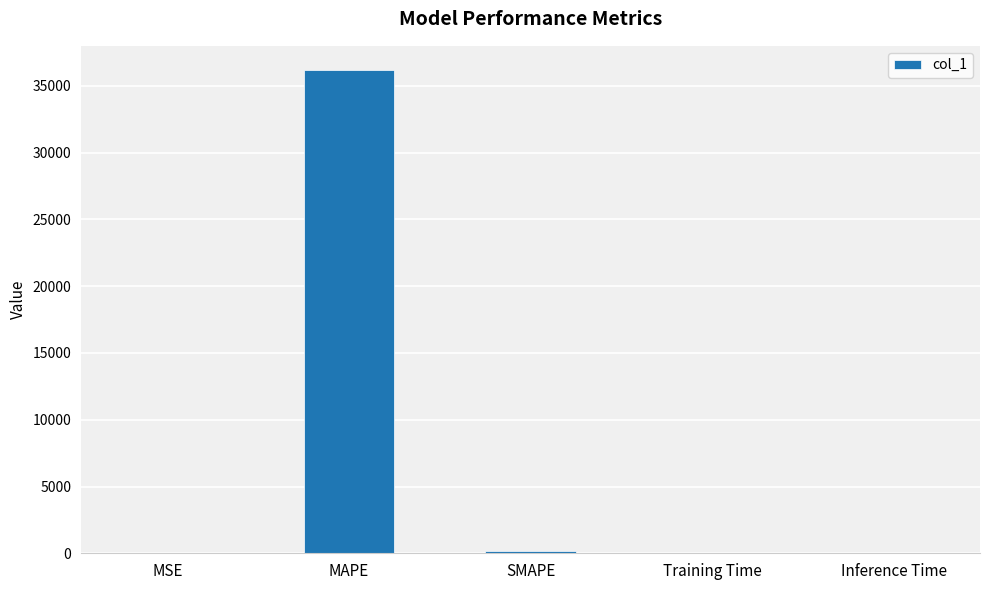

At which category does the chart reach its peak across all series?

MAPE